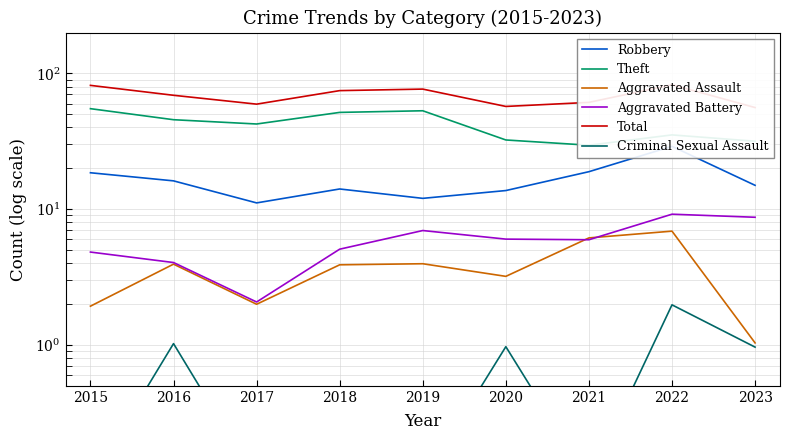

What is the sum of all Total values?

618.6